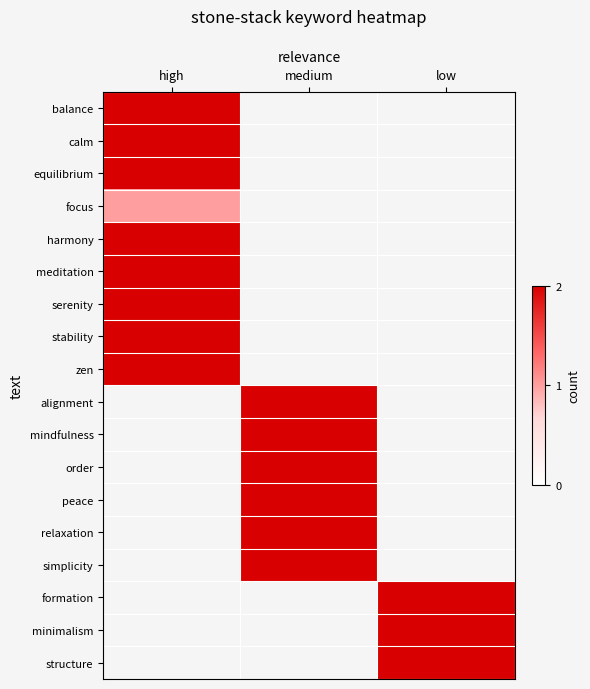

At how many categories does at least one series exceed 0?

3